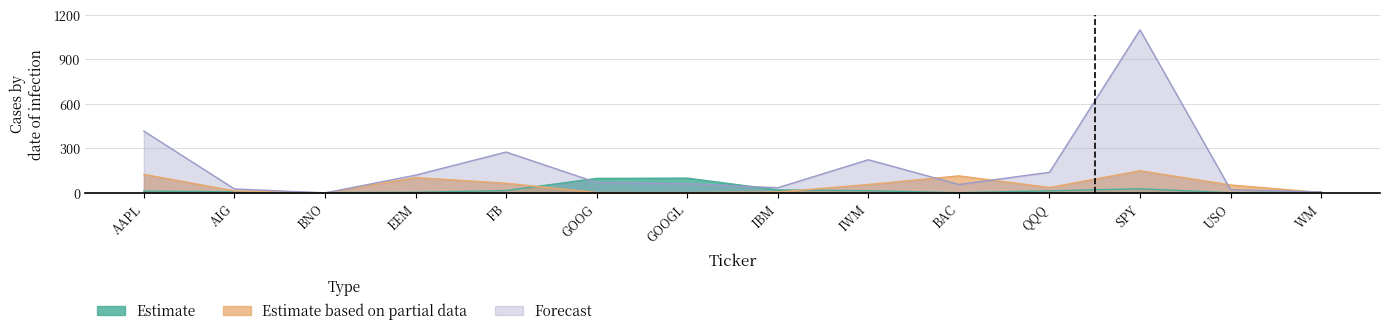

Which series has the largest range (max minus min)?

Forecast